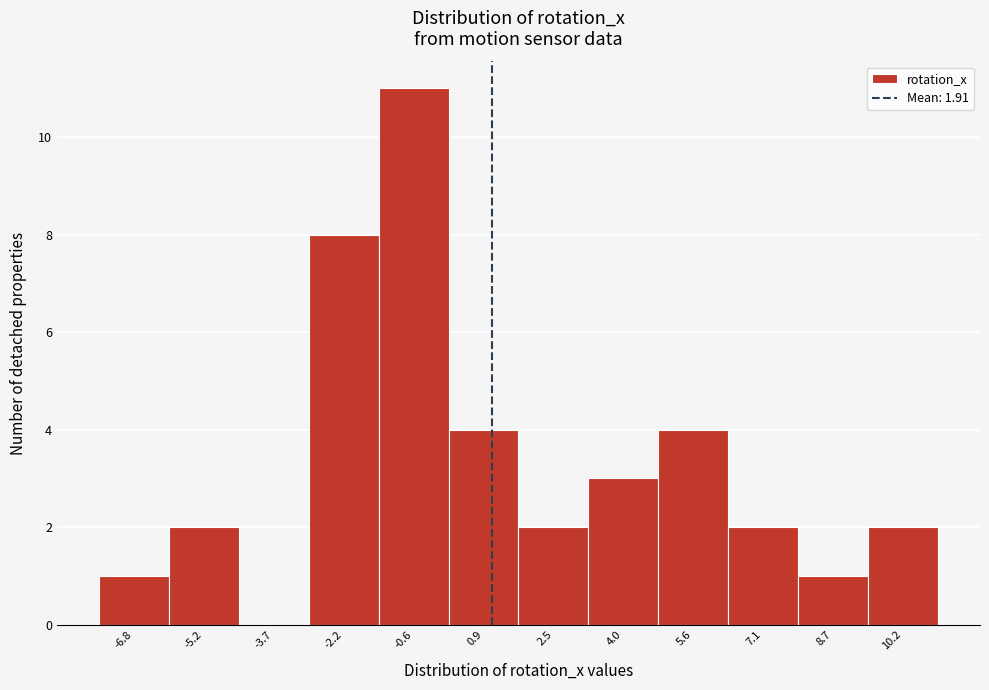

Reading left to right, transcribe all the data shown in this chart.

-6.8=1	-5.2=2	-3.7=0	-2.2=8	-0.6=11	0.9=4	2.5=2	4.0=3	5.6=4	7.1=2	8.7=1	10.2=2